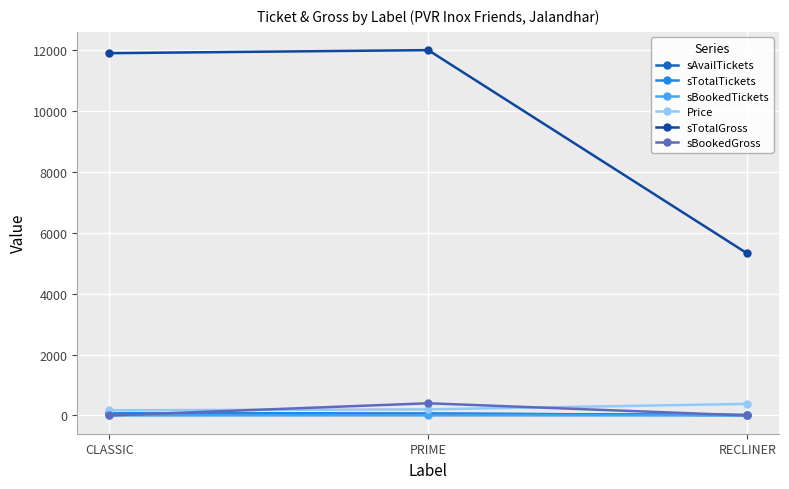

What is the average value of the Price series?

250